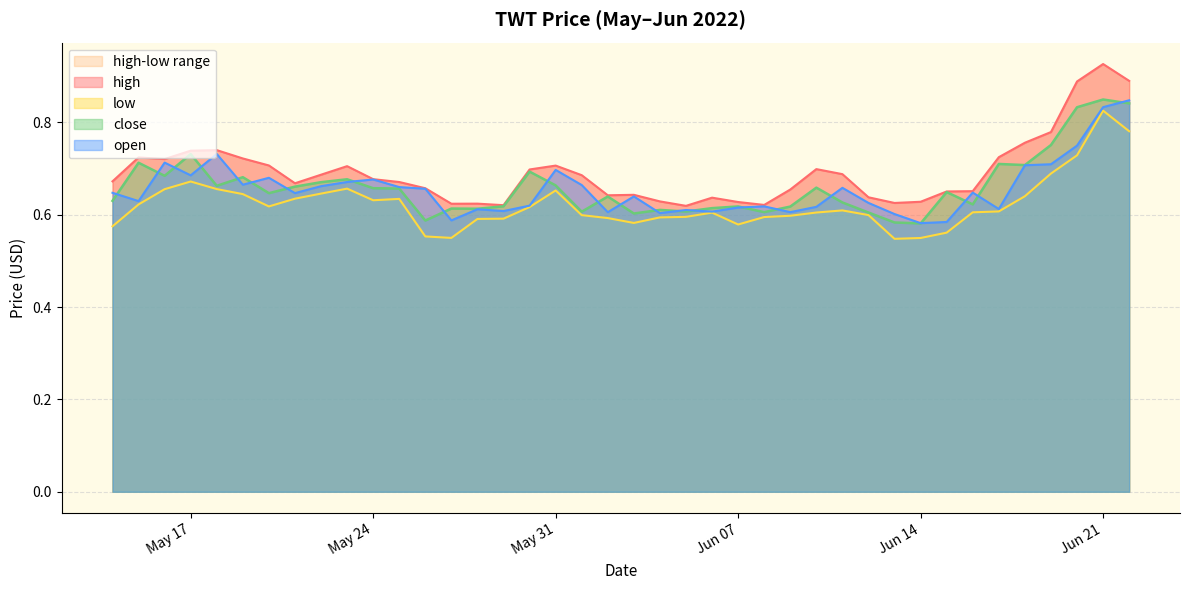

What is the label of the 40th point from the right?

2022-05-14